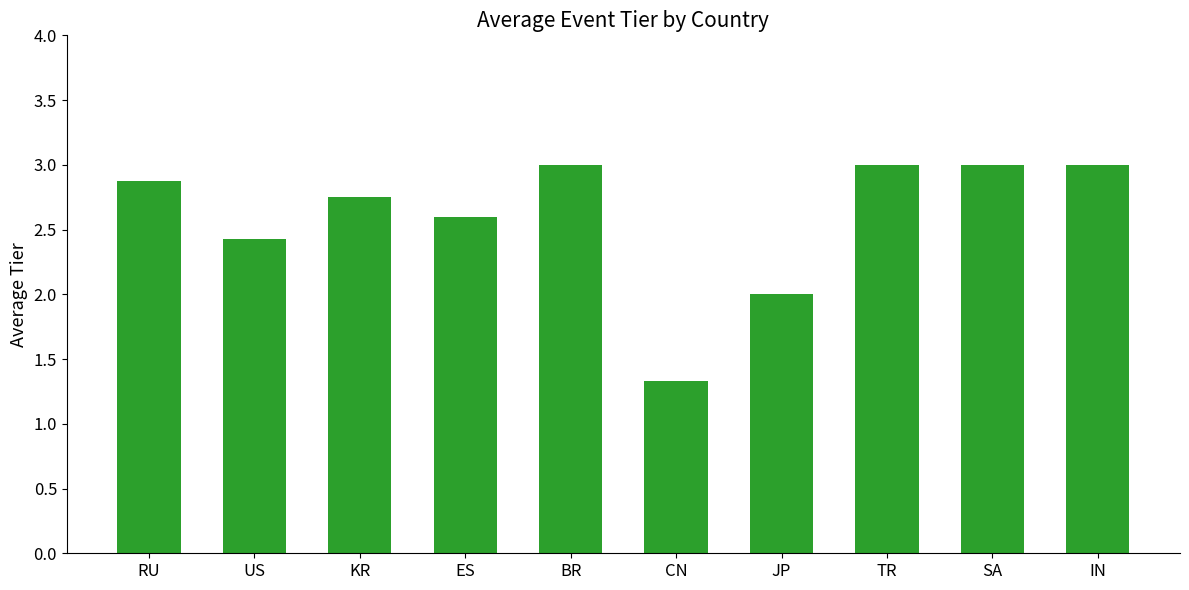

Which has a higher value, CN or IN?

IN